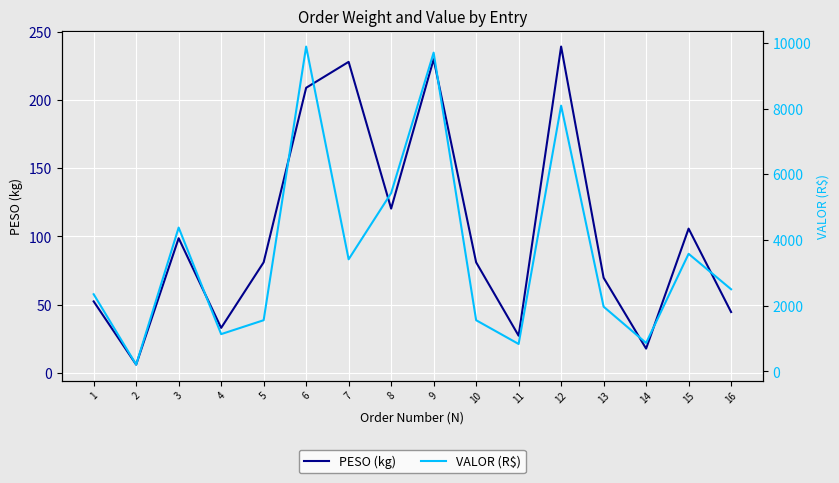

List the labels in order of VALOR (R$) value, largest first.

6, 9, 12, 8, 3, 15, 7, 16, 1, 13, 5, 10, 4, 14, 11, 2